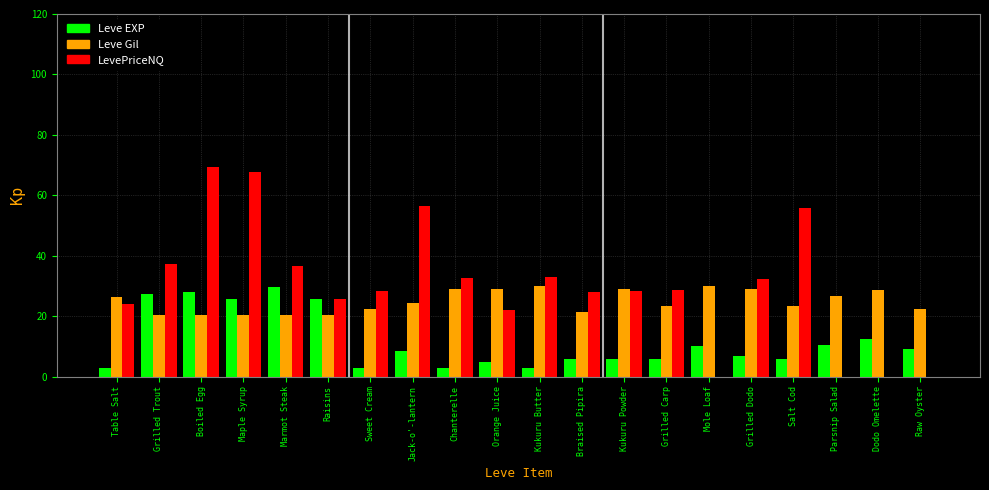

Which series changed the most between Grilled Trout and Parsnip Salad?

LevePriceNQ